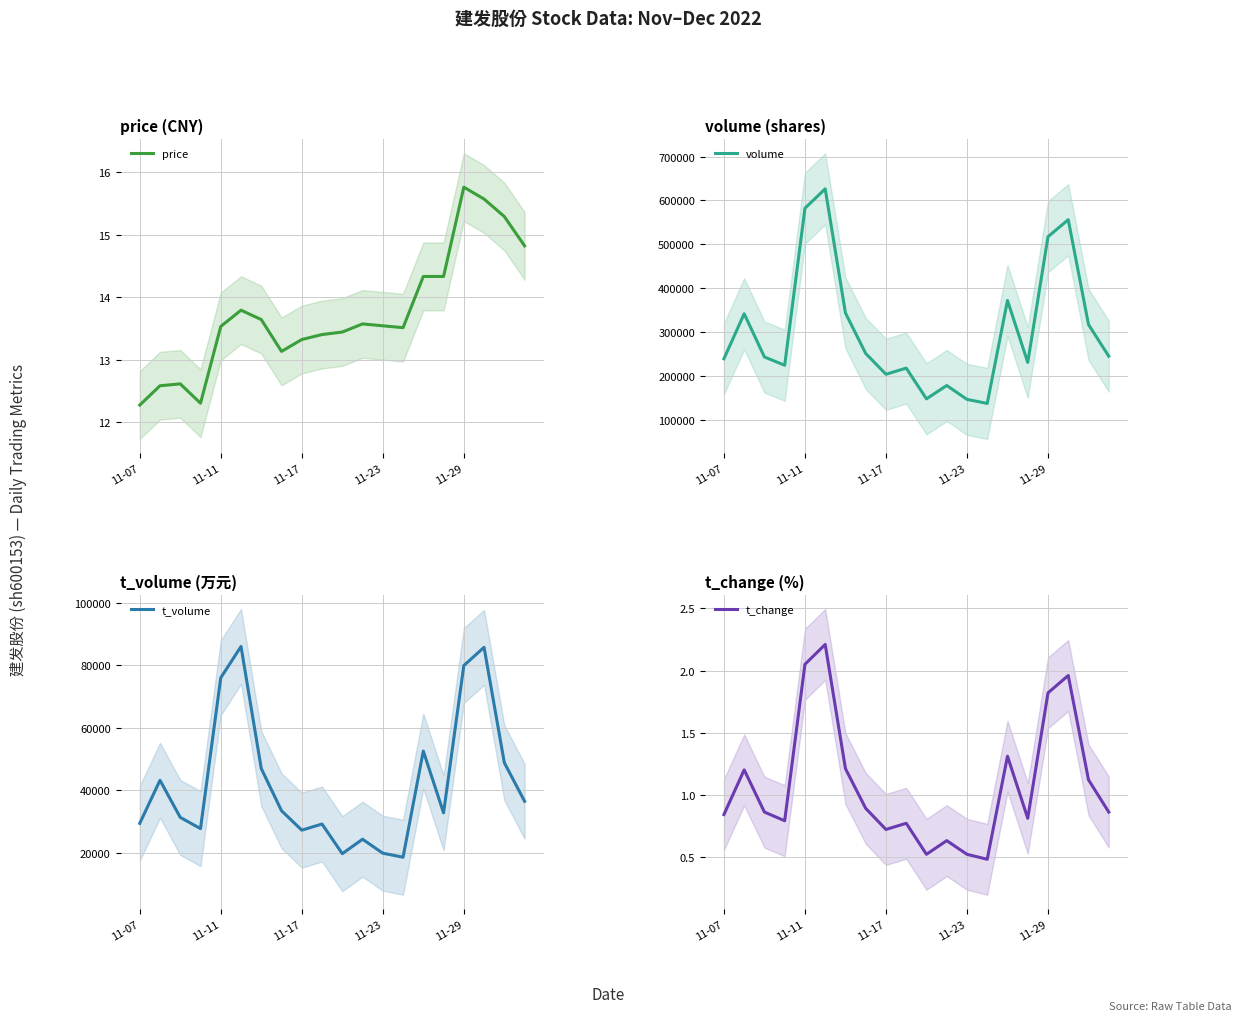

Which series changed the most between 11 and 14?

volume